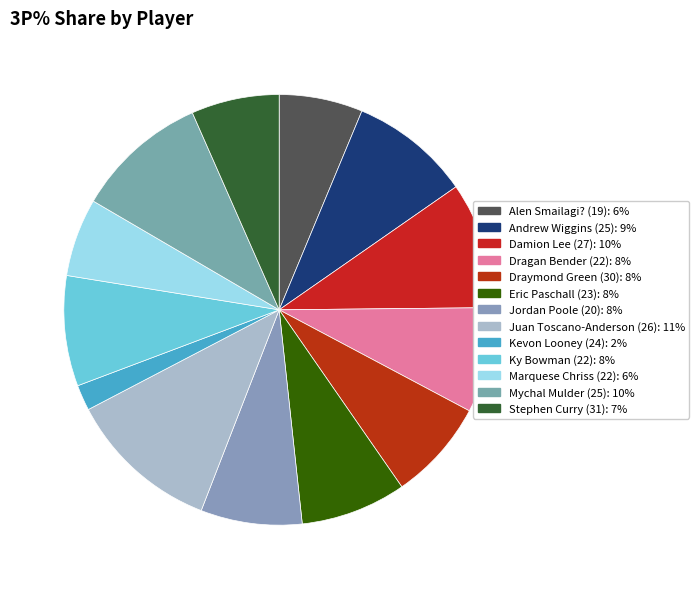

Is there any slice that represents more than half of the pie?

No